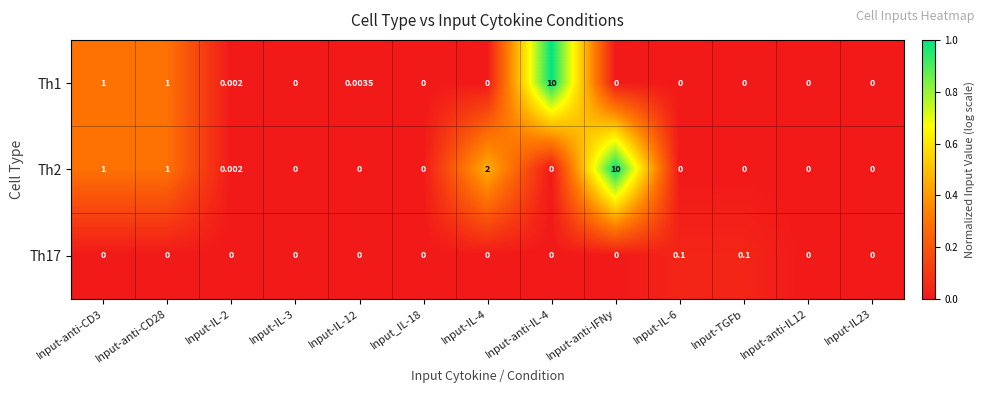

How many series are shown in this chart?

3